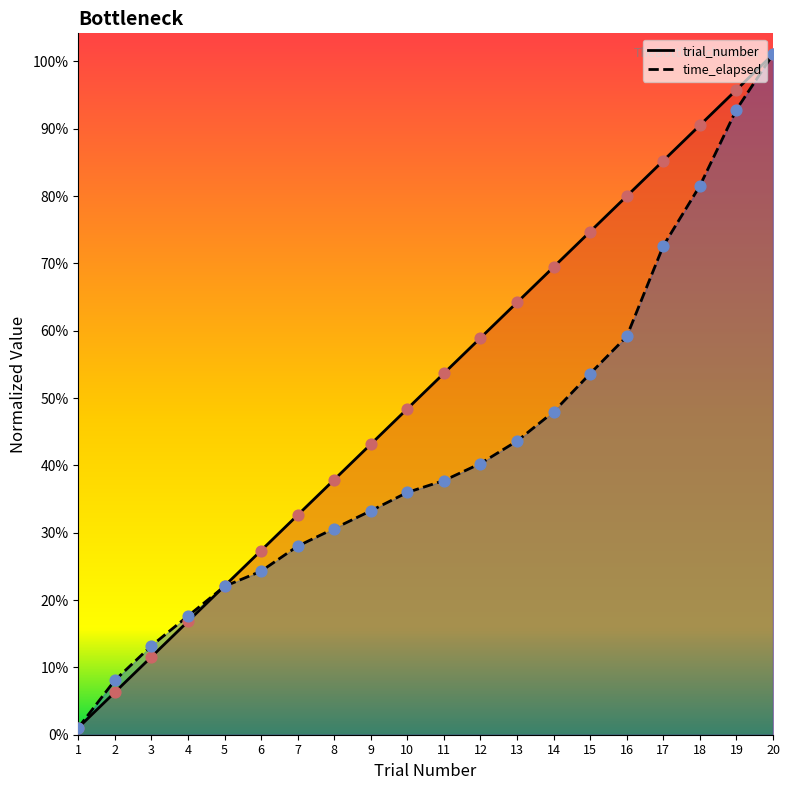

Which series contains the lowest Y value?

trial_number